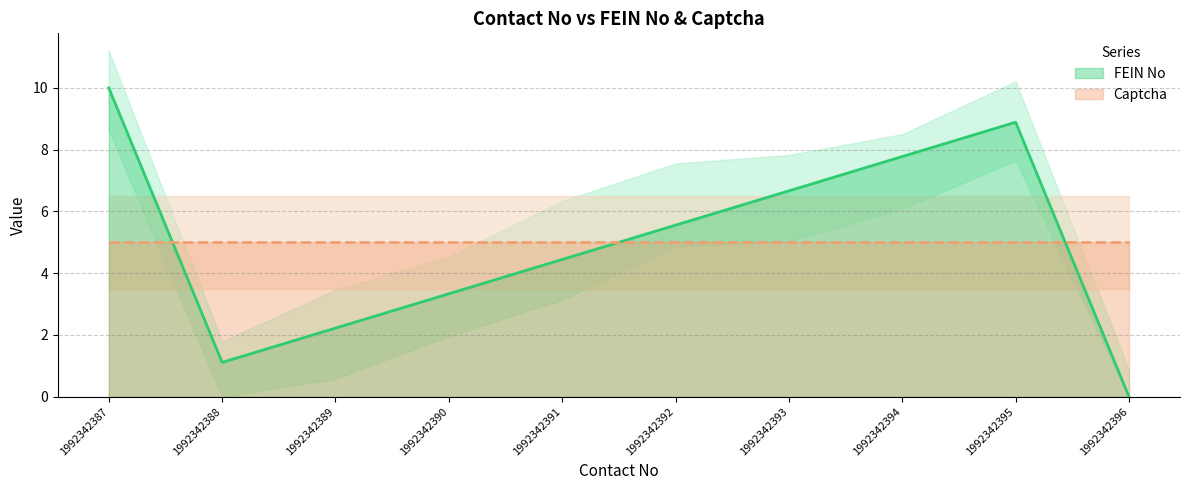

True or false: the data shows -3.6 at 1992342396.

False